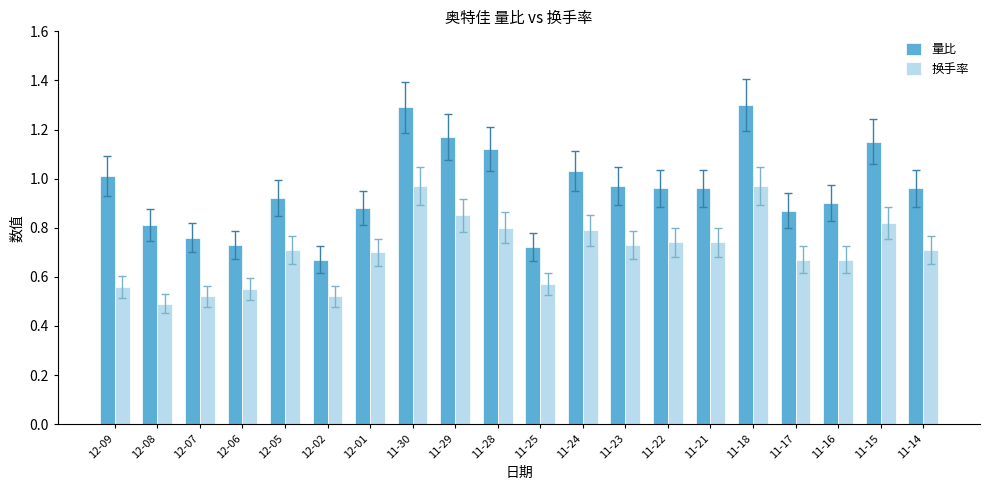

Is it true that 换手率 equals 0.8 at 11-29?

True